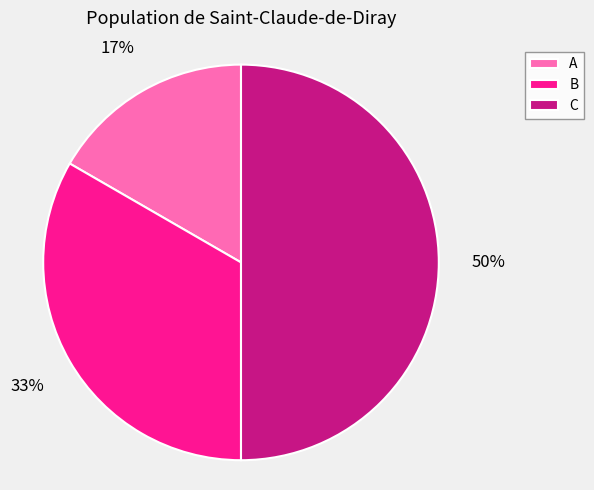

Do B and C together represent more than half of the pie?

Yes